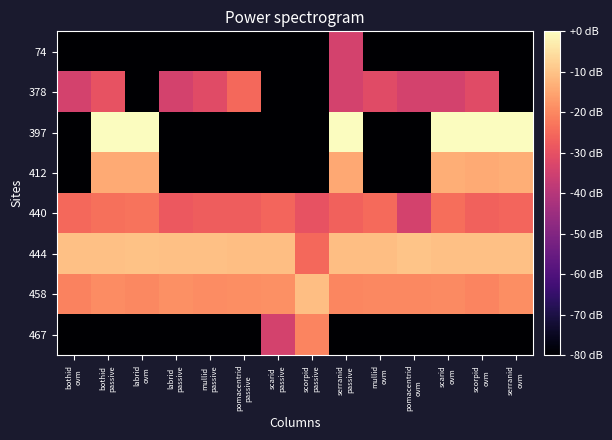

Rank the series at scorpid passive from lowest to highest value.

74, 378, 397, 412, 440, 444, 467, 458